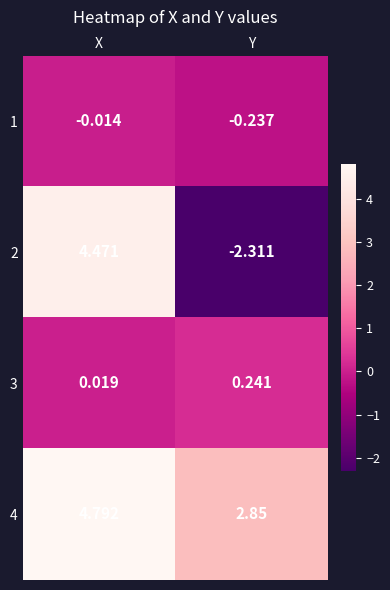

At which label is 3 closest to 0?

X